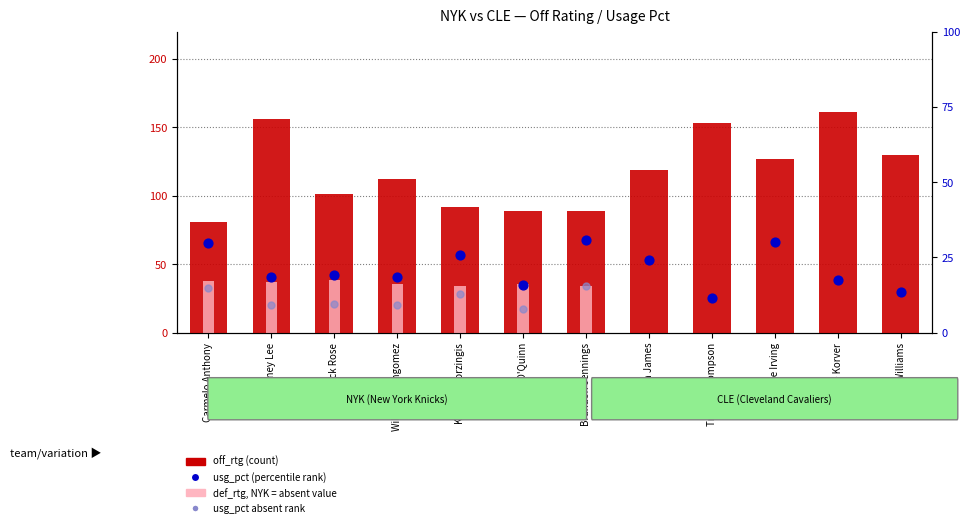

Which series has the largest total across all categories?

off_rtg (count)